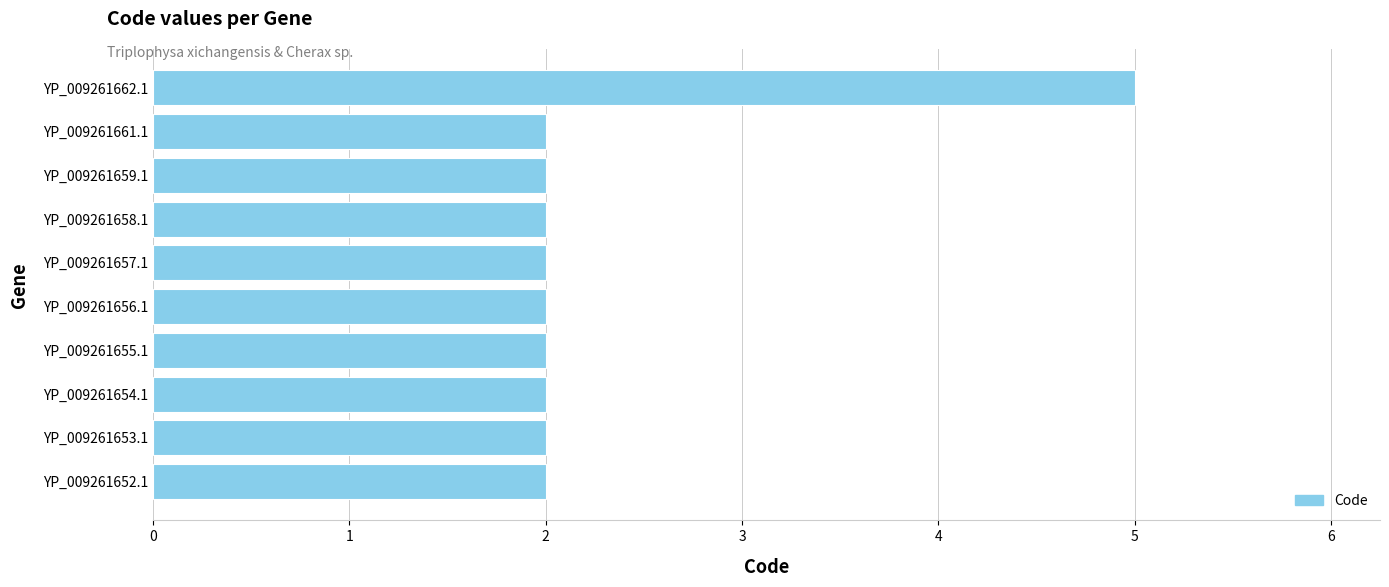

The chart shows a value of 2 at YP_009261655.1. True or false?

True